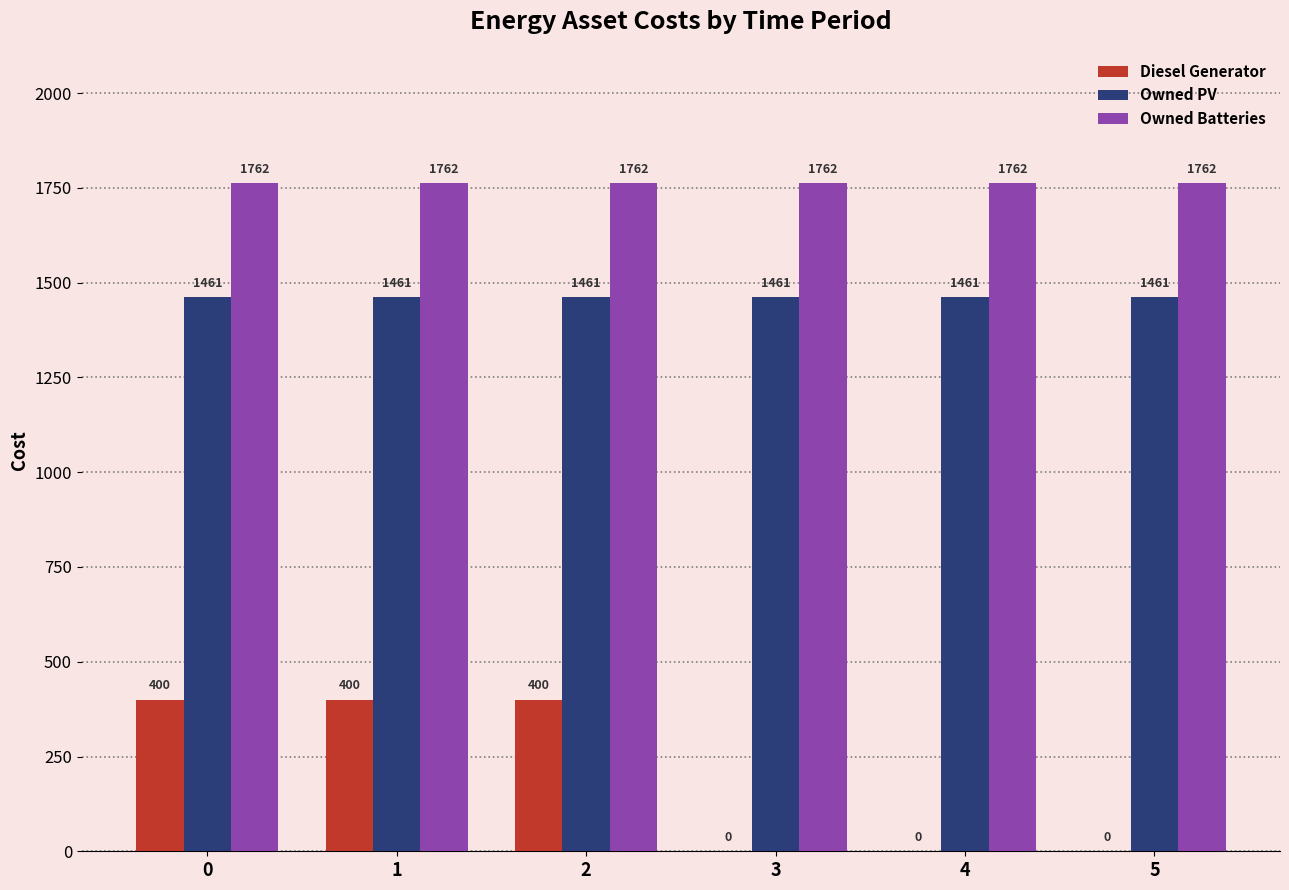

What is the sum of the Diesel Generator values at 1 and 5?

400